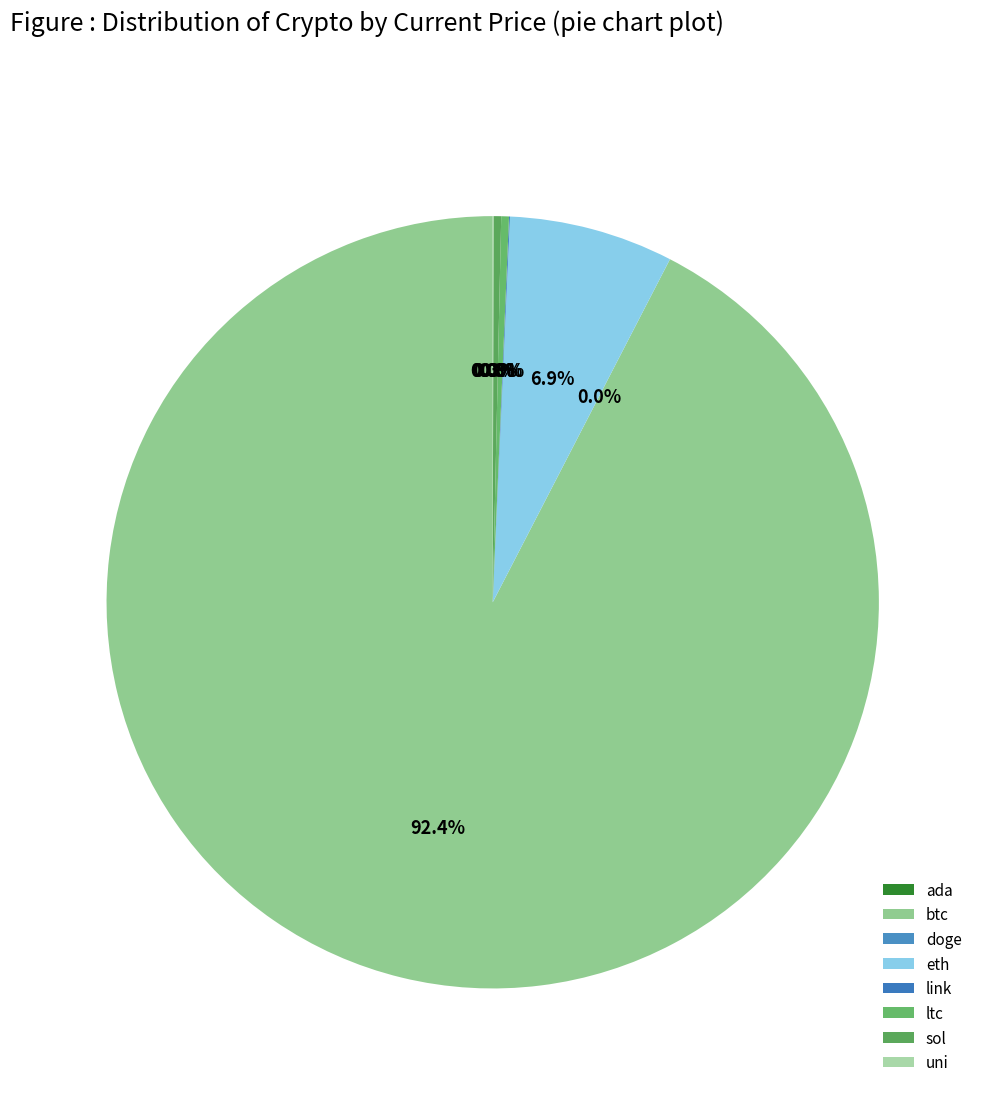

How many segments does this pie chart have?

8